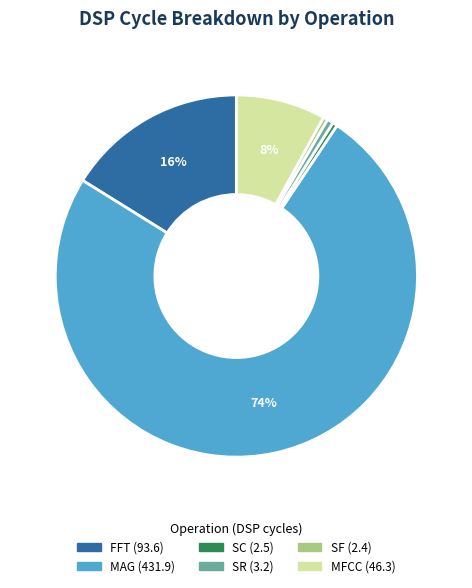

To the nearest percent, what portion does MFCC represent?

8%